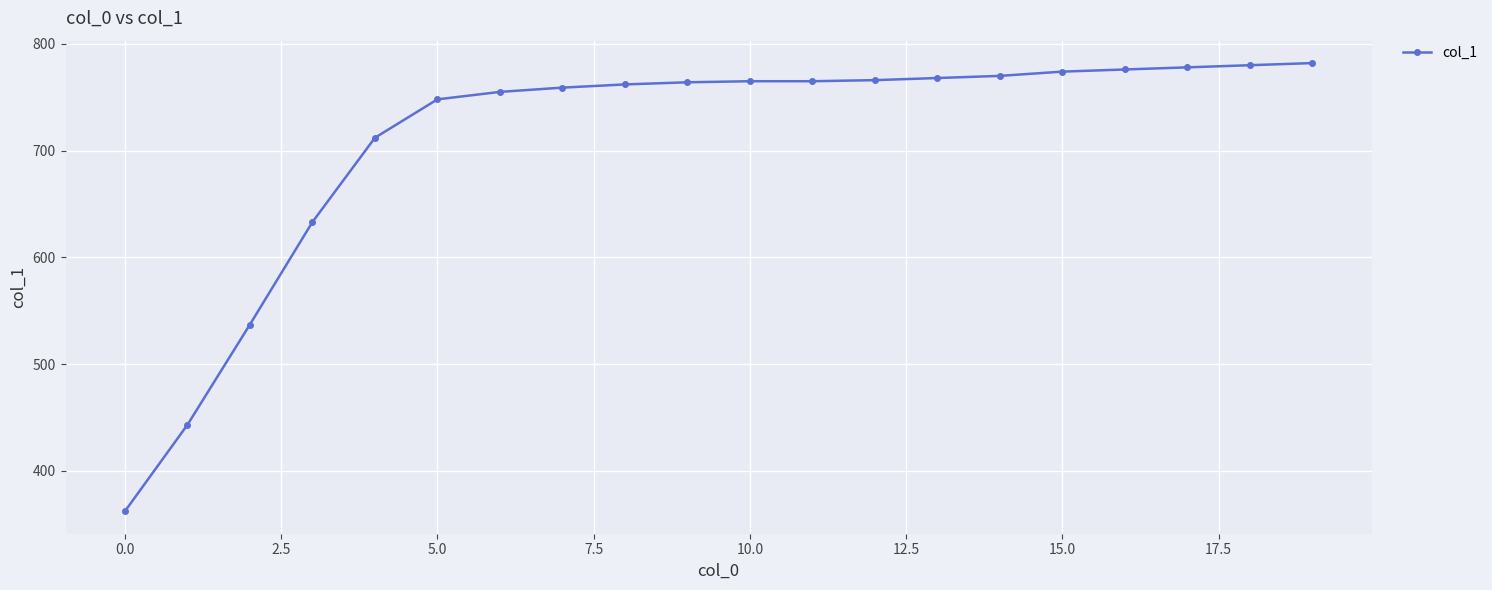

What is the difference between the second highest and second lowest values?

337